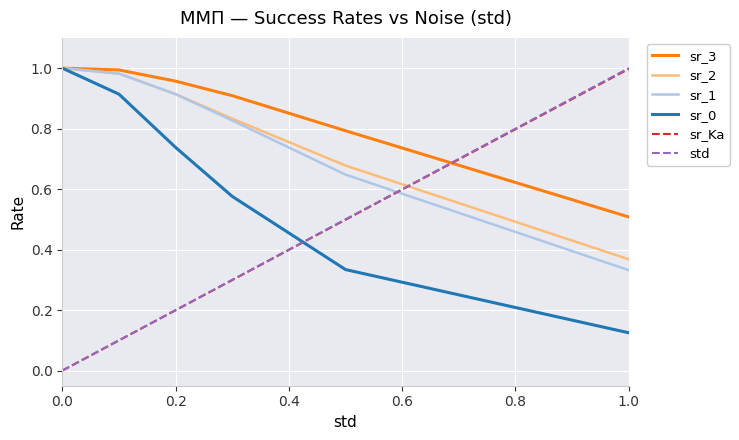

Which series has the largest total across all categories?

sr_3